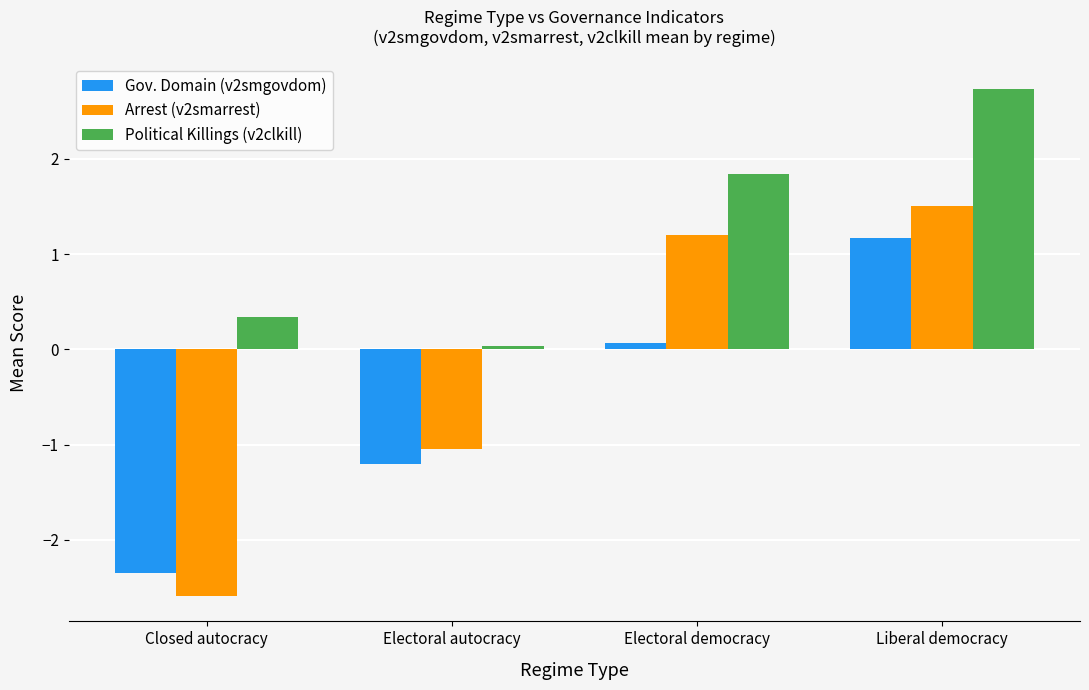

The value of Gov. Domain (v2smgovdom) at Electoral autocracy is -1.8. True or false?

False